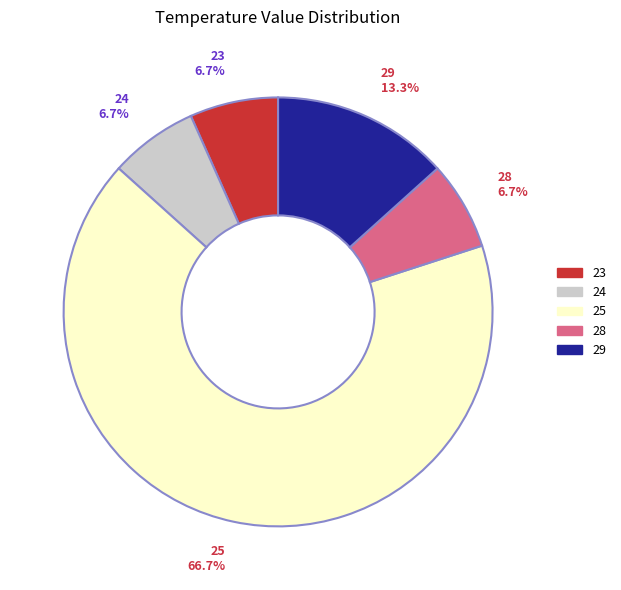

To the nearest percent, what is the difference between the largest and smallest slice percentages?

60%